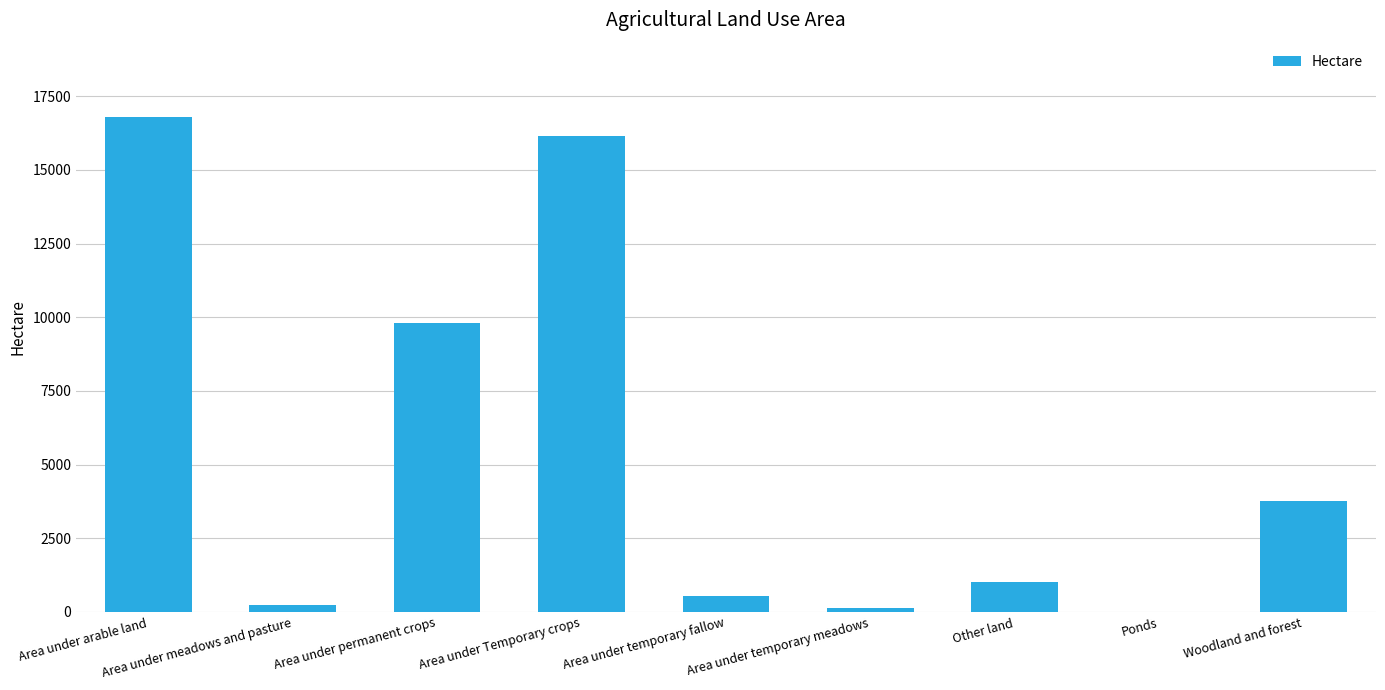

The value at Woodland and forest is 3751.5. True or false?

True